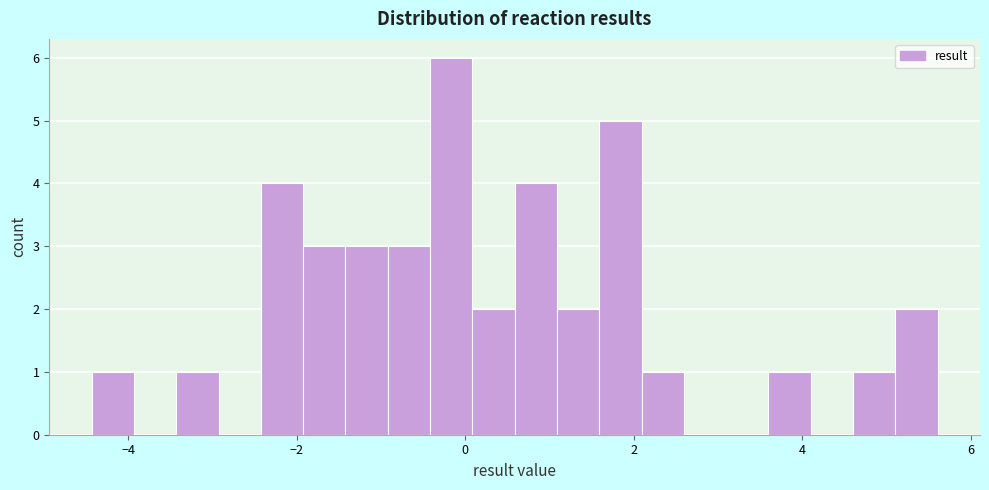

Read against the x-axis, roughly where is the centre of the tallest bar?

-0.2